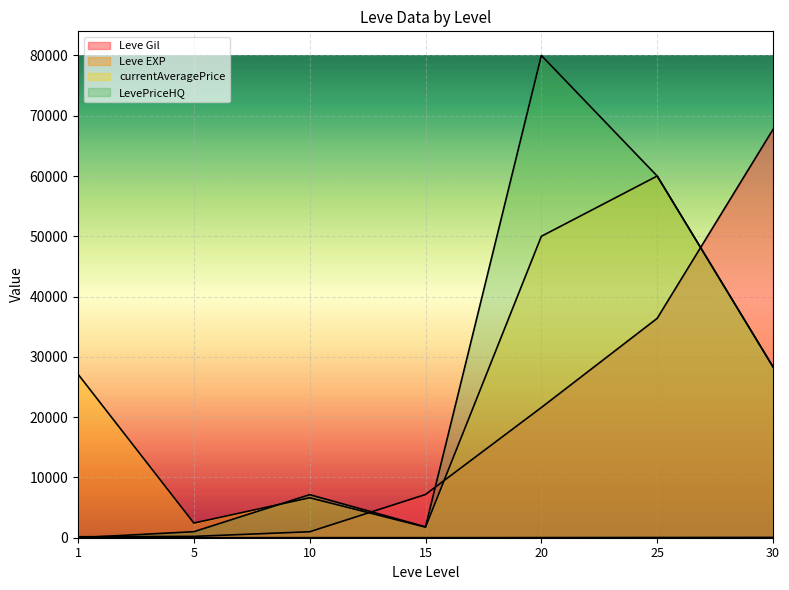

Is the value of Leve EXP at 20 greater than the value of currentAveragePrice at 10?

No